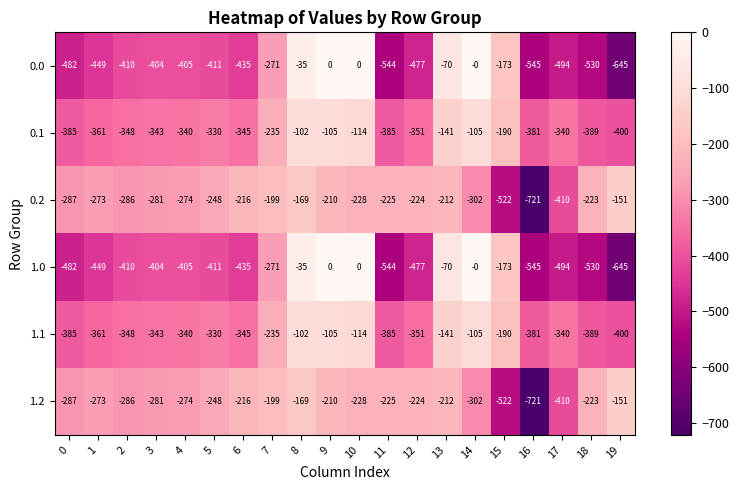

Is it true that 0.1 equals -55 at 14?

False